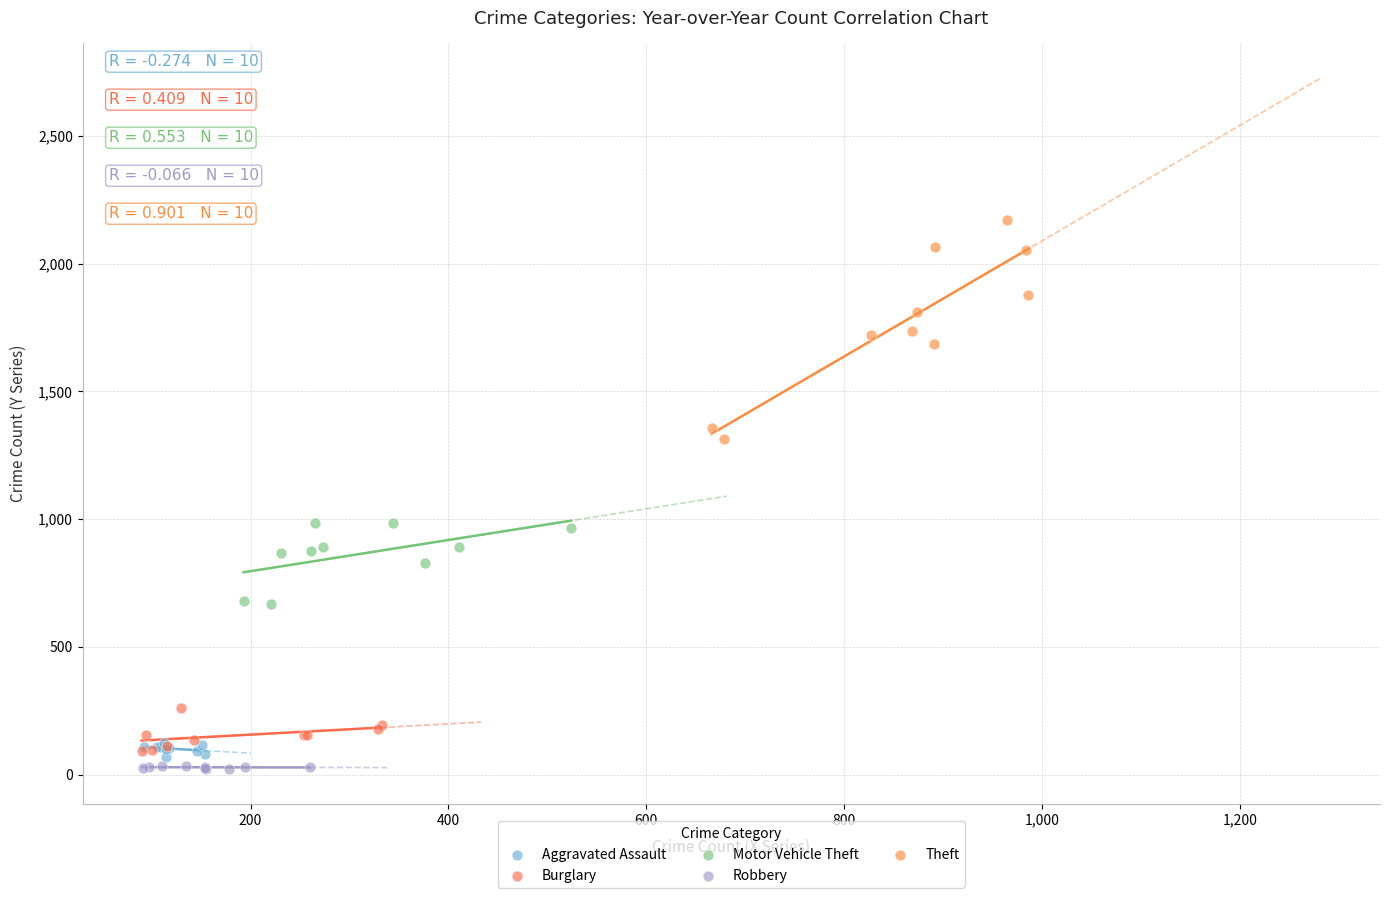

Which series has the widest spread of Y values?

Theft